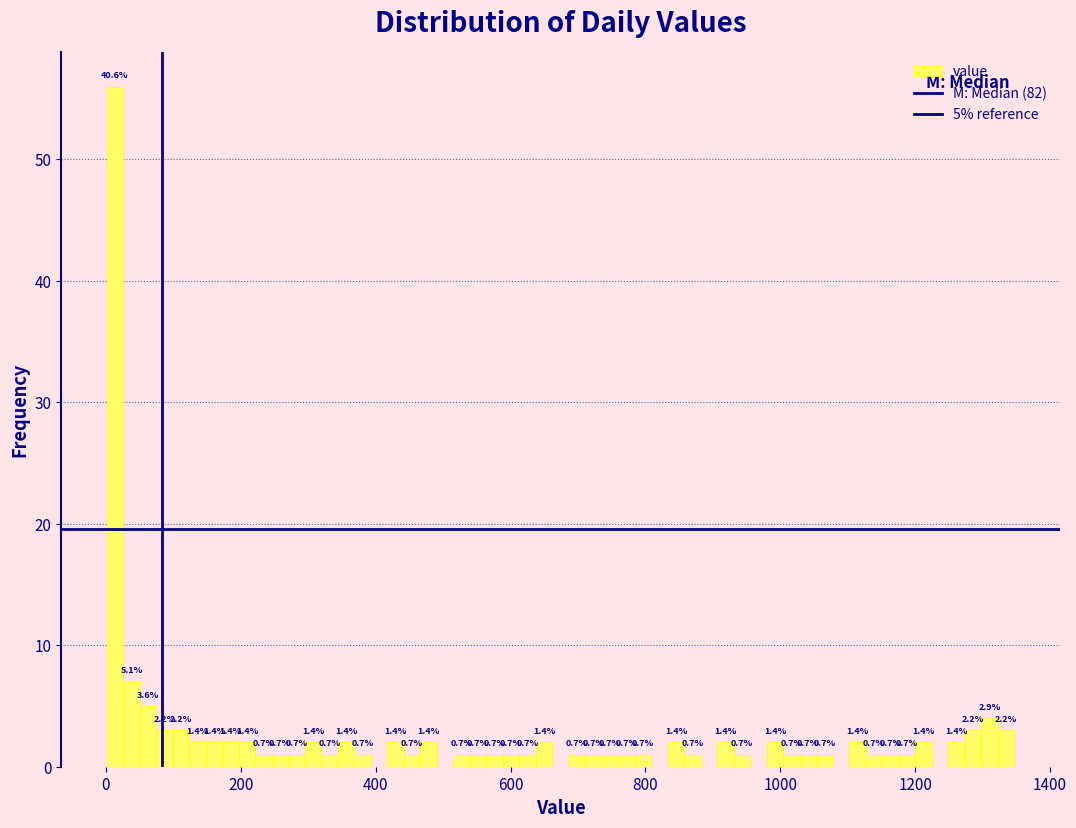

Around what value on the x-axis is the tallest bar? Give the approximate position of its centre, as read against the axis.

20